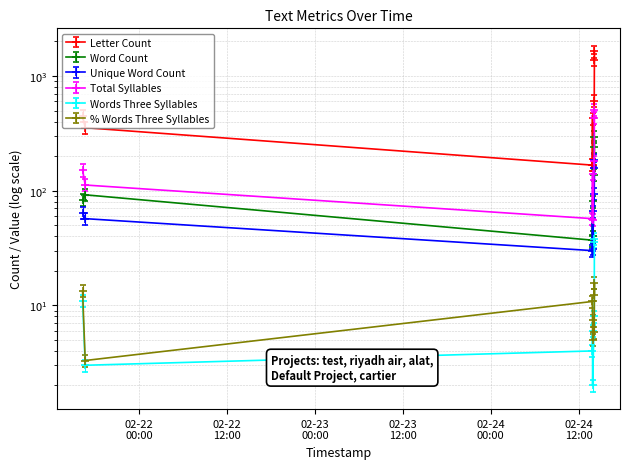

Which series has the largest total across all categories?

Letter Count